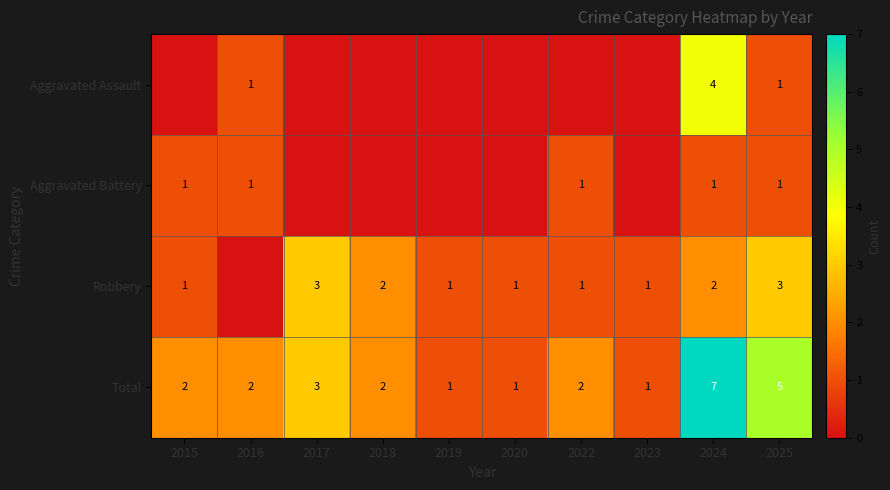

What is the total value across all series at 2019?

2